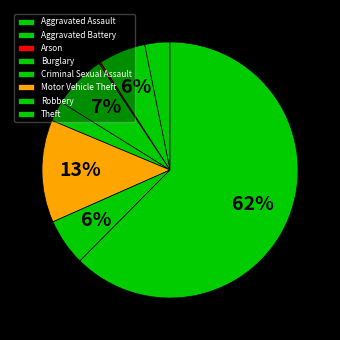

True or false: Aggravated Battery accounts for 6% of the total.

True